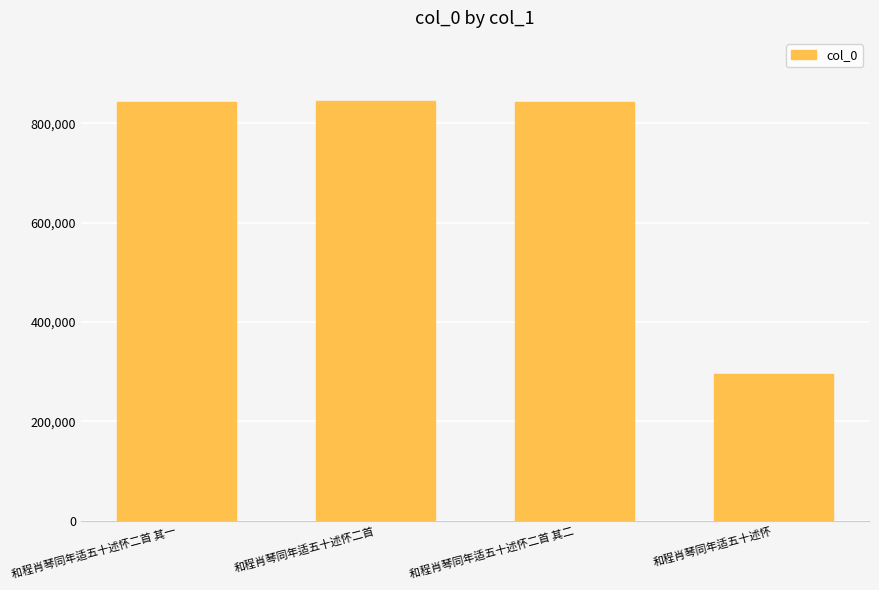

Is it true that the value at 和程肖琴同年适五十述怀 is 294772?

True